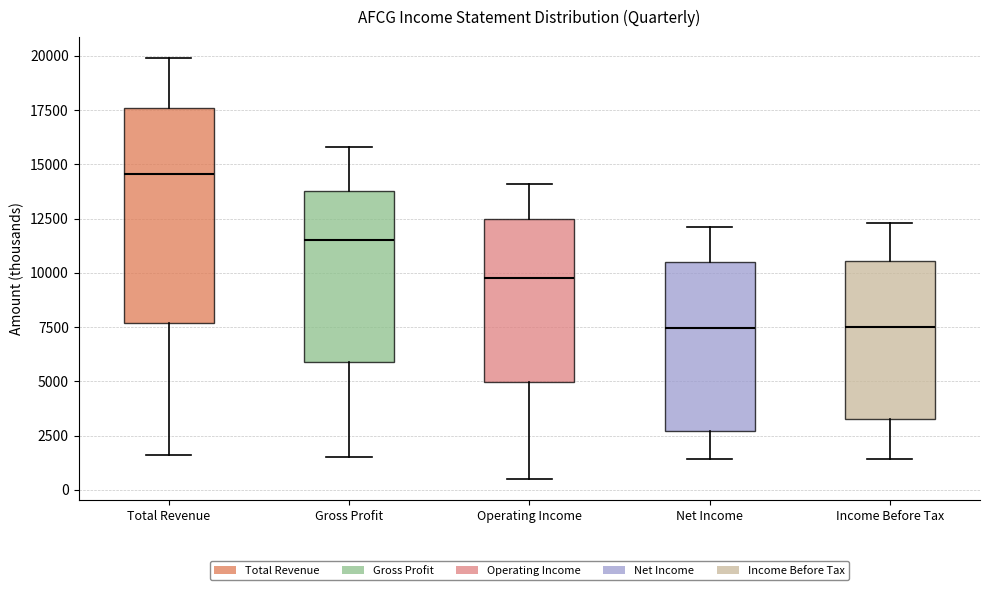

Reading left to right, read every box against the y-axis: the position of its median line, the range the box covers, and the ends of its whiskers. The values are not printed on the chart, so give them approximately, as read against the axis.

Total Revenue: median 14500, box 7500 to 17500, whiskers 1500 to 20000
Gross Profit: median 11500, box 6000 to 14000, whiskers 1500 to 16000
Operating Income: median 10000, box 5000 to 12500, whiskers 500 to 14000
Net Income: median 7500, box 2500 to 10500, whiskers 1500 to 12000
Income Before Tax: median 7500, box 3500 to 10500, whiskers 1500 to 12500